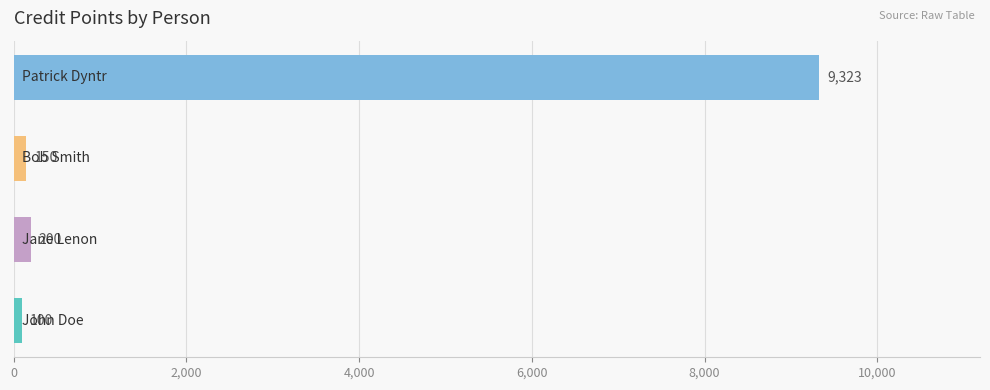

What is the maximum value shown in the chart?

9323